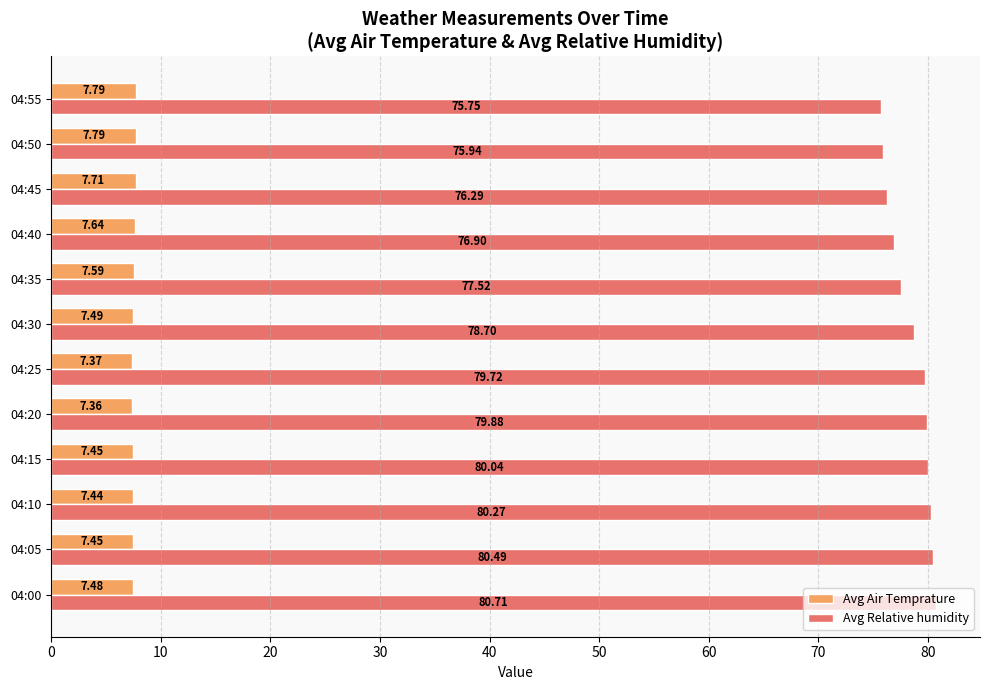

What is the difference between the maximum and minimum values in the Avg Relative humidity series?

5.0